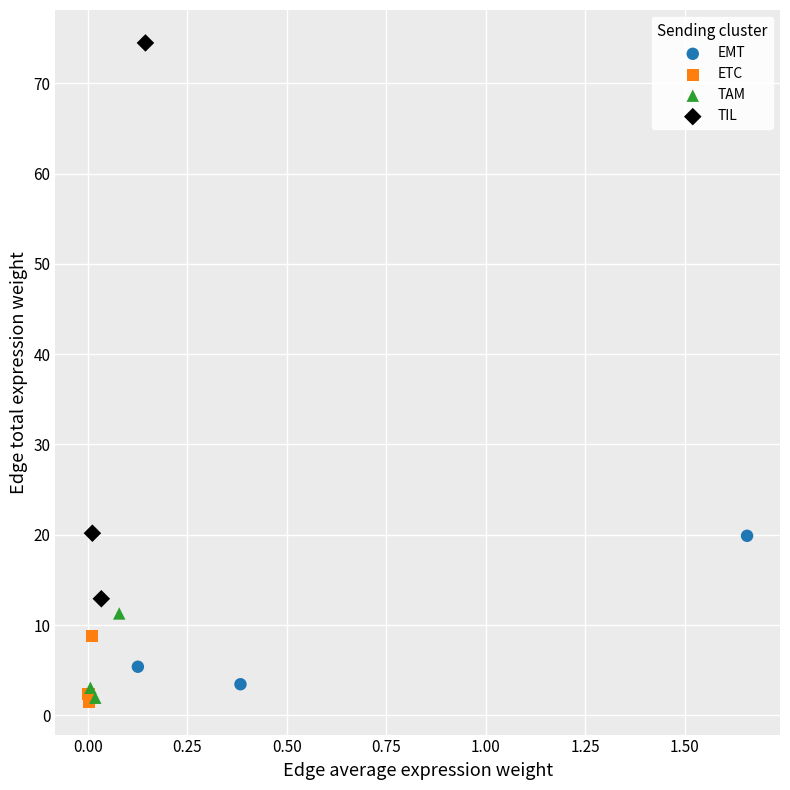

Which series contains the highest Y value?

TIL